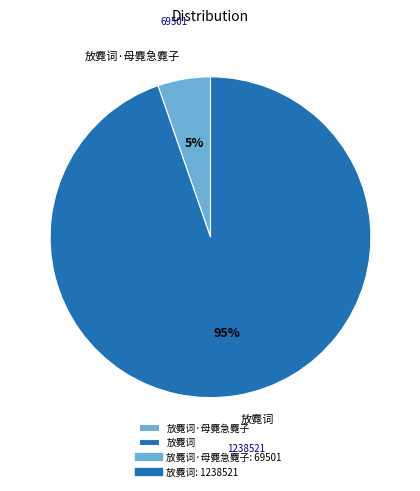

The 放麑词·母麑急麑子 slice represents 5% of the pie. True or false?

True